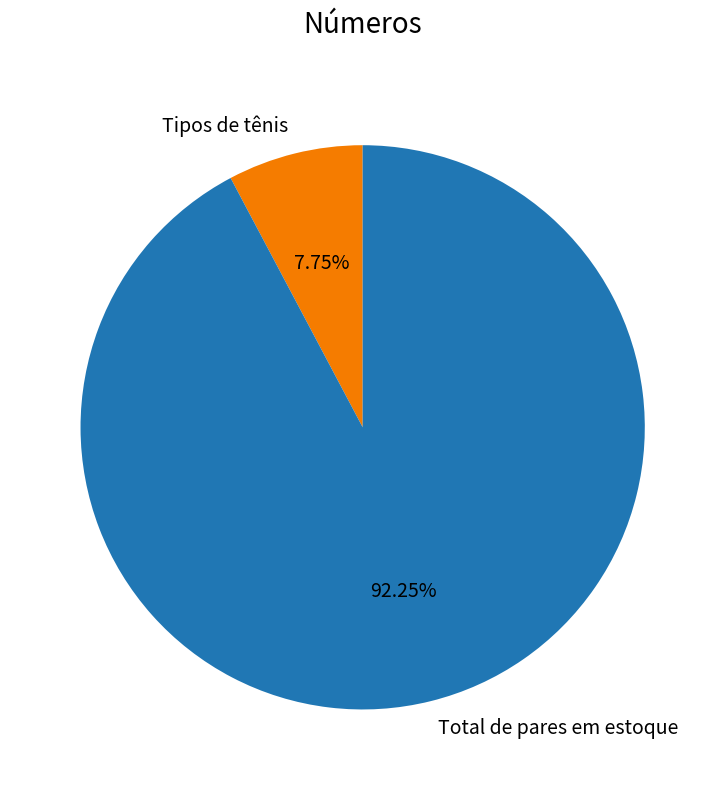

How much of the chart is everything except Tipos de tênis?

92.2%